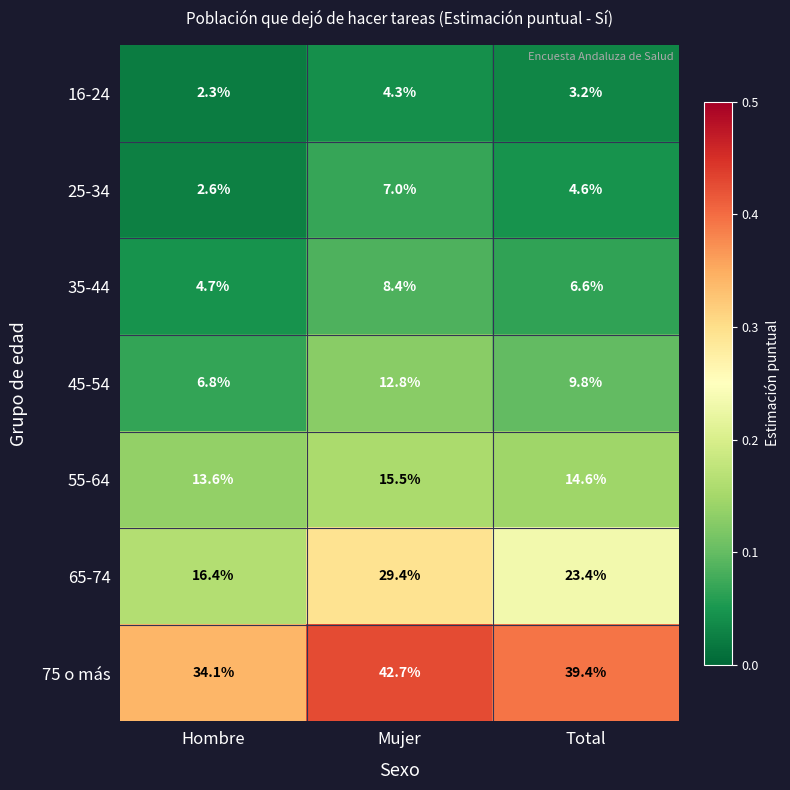

Rank the series at Total from highest to lowest value.

75 o más, 65-74, 55-64, 45-54, 35-44, 25-34, 16-24